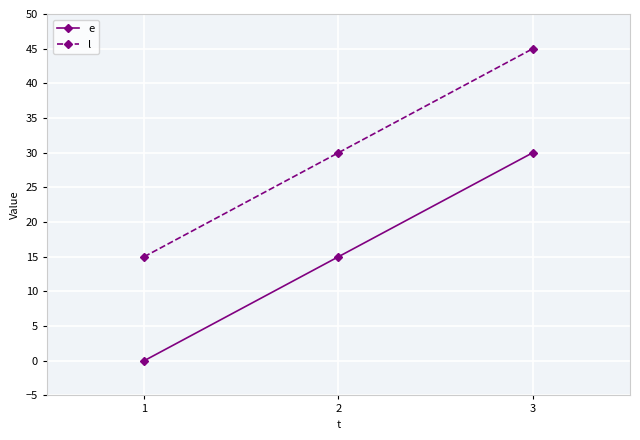

What is the difference between the l values at 1 and 2?

15